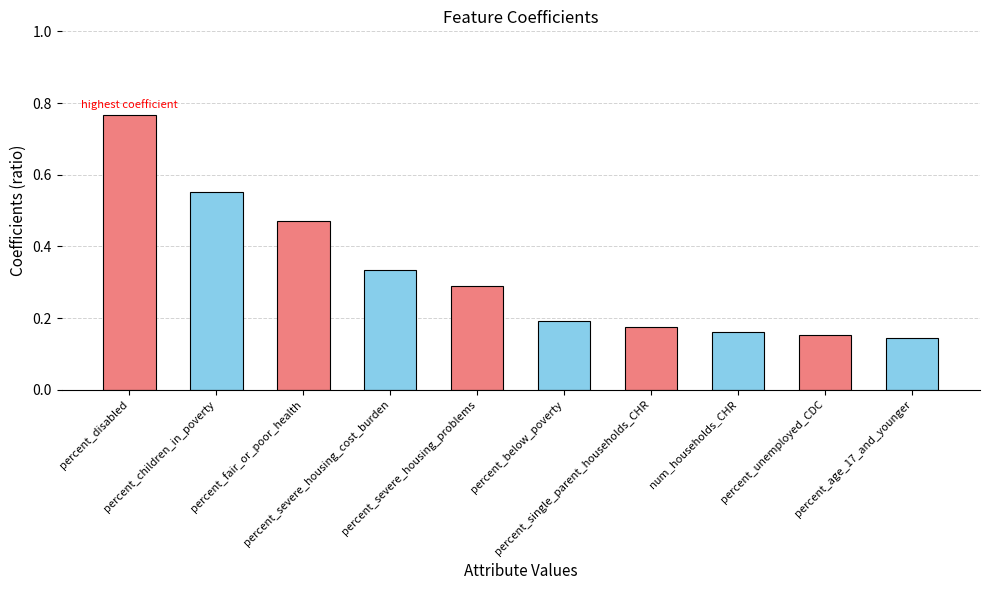

What is the label of the 2nd bar from the left?

percent_children_in_poverty